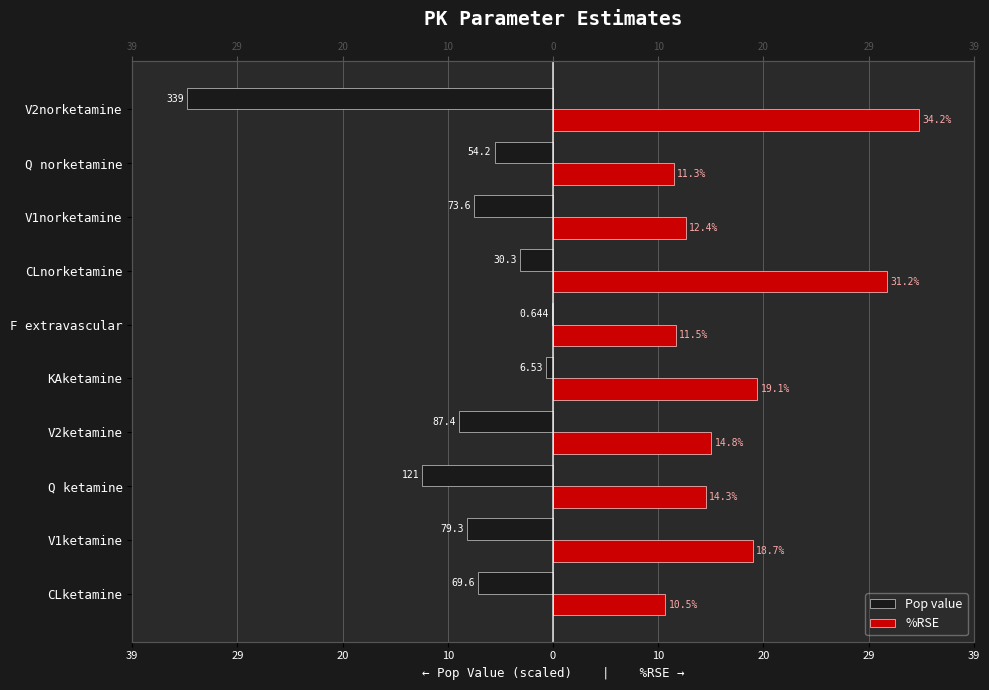

At how many categories does at least one series exceed -32?

10